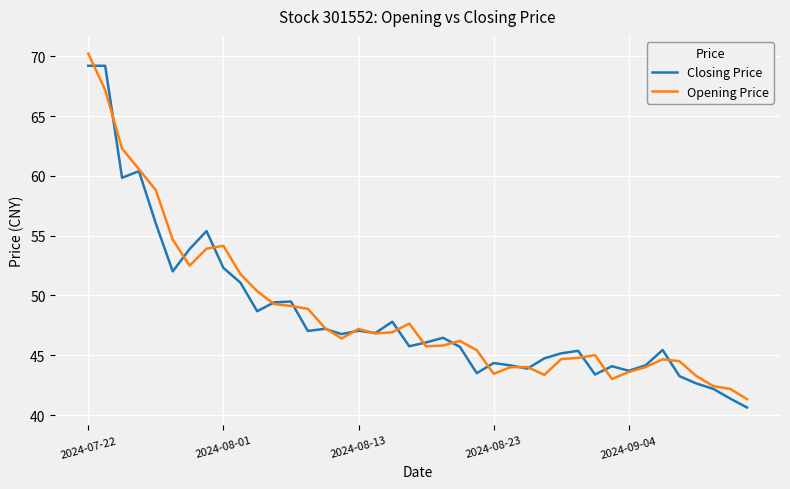

Which series has the widest spread of values?

Opening Price